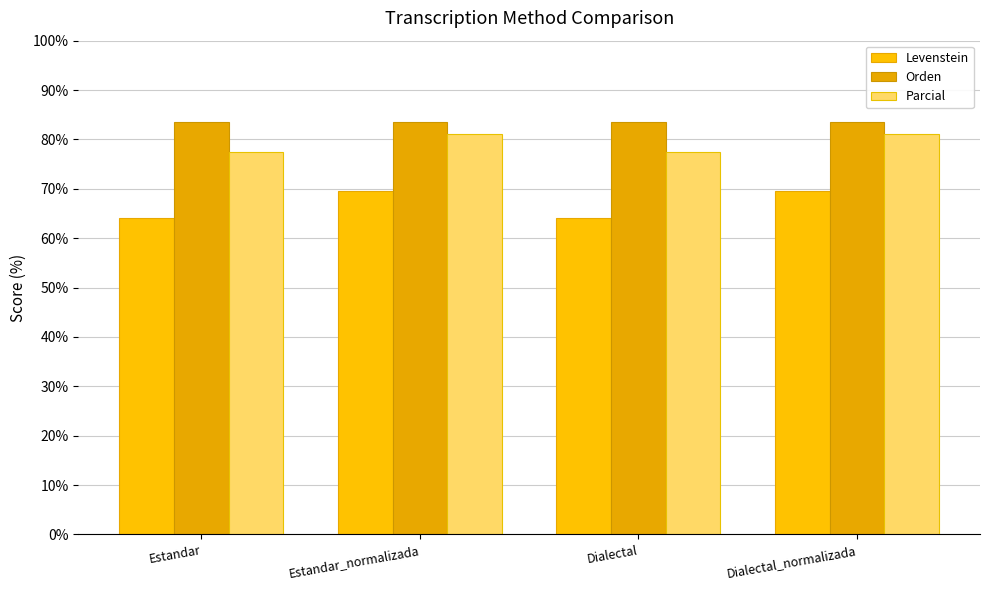

At which label is Orden closest to 83?

Estandar_normalizada